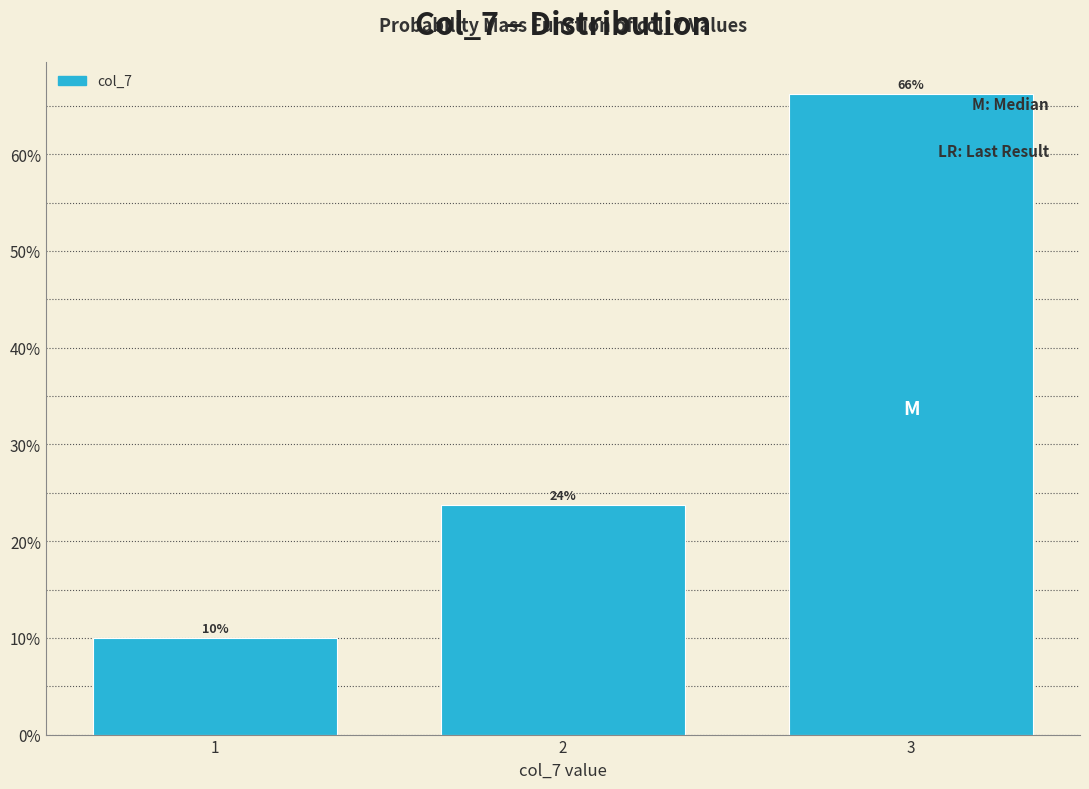

The chart shows a value of 15.4 at 1. True or false?

False